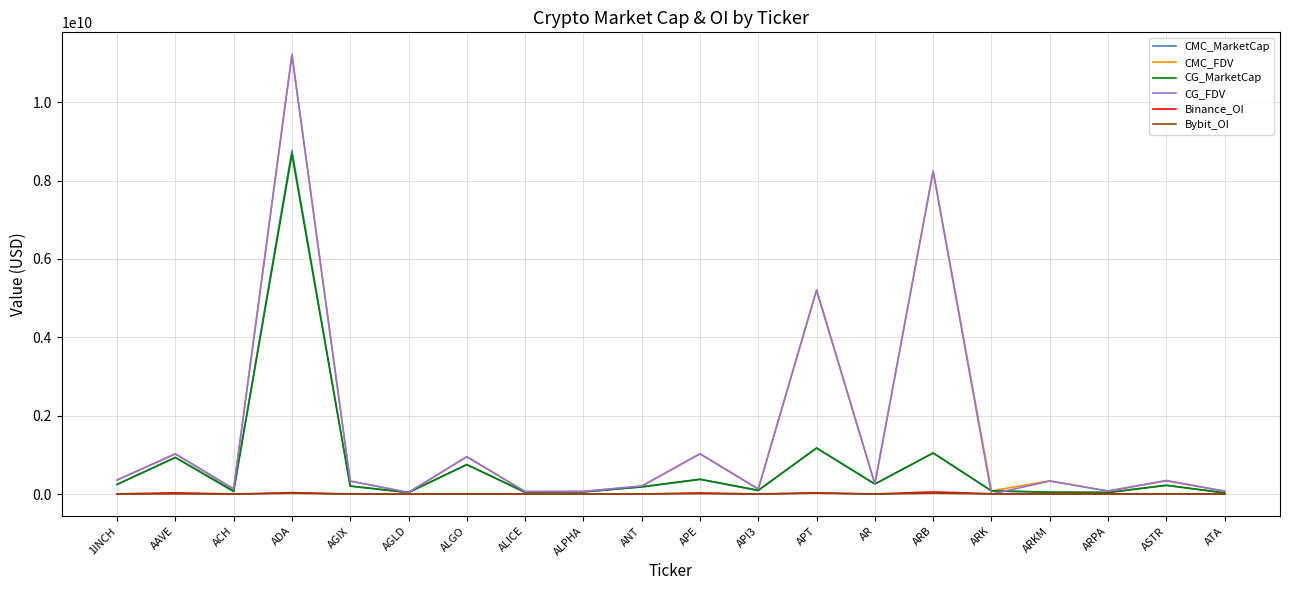

The value of Binance_OI at ARK is 10223174.0. True or false?

True